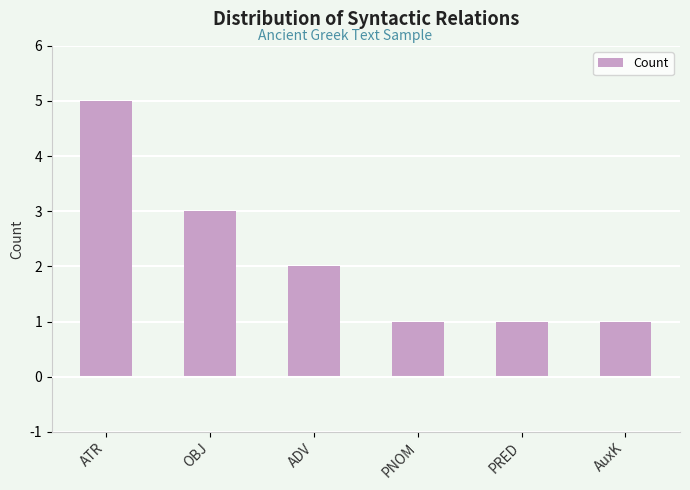

What position from the right is ADV?

4